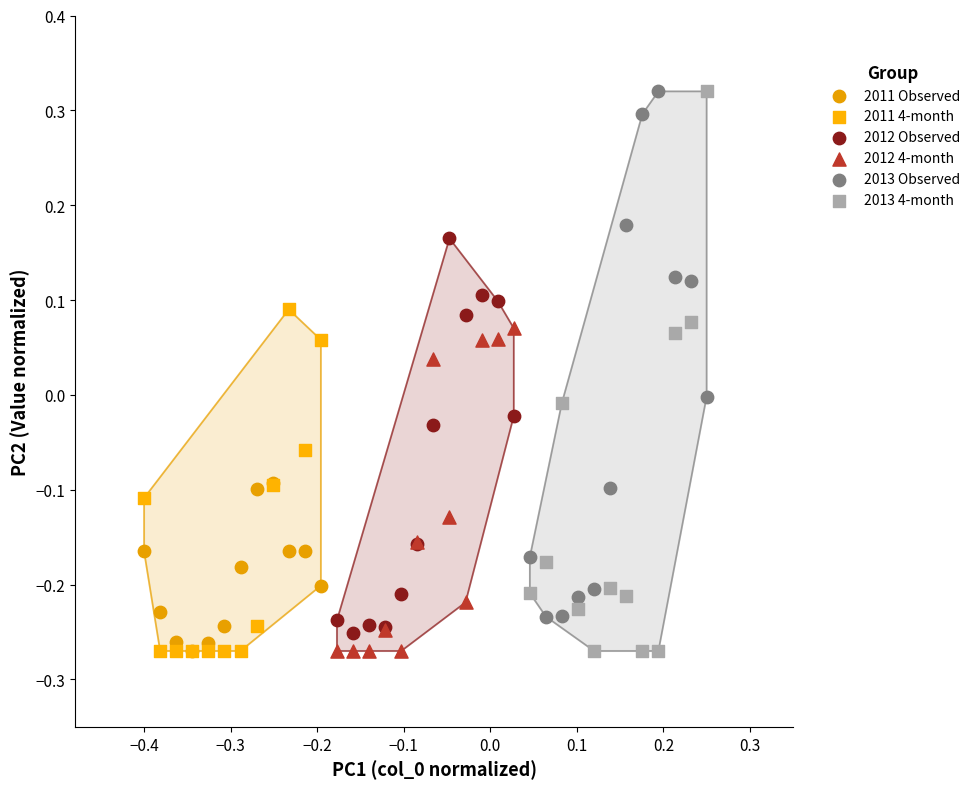

Which series has the largest Y range (max minus min)?

2013 4-month